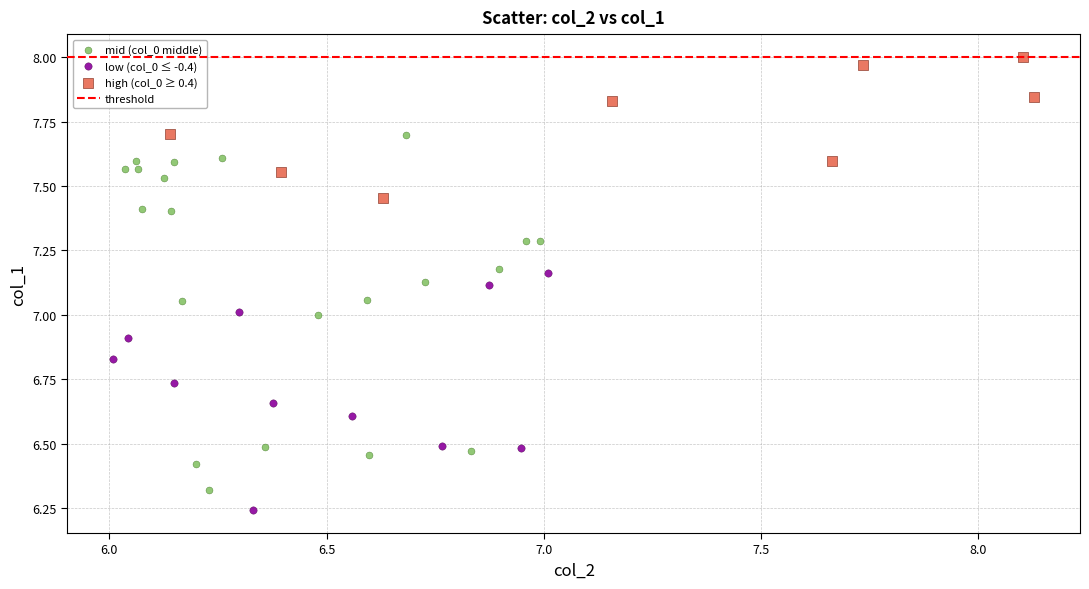

Which series contains the lowest Y value?

low (col_0 ≤ -0.4)